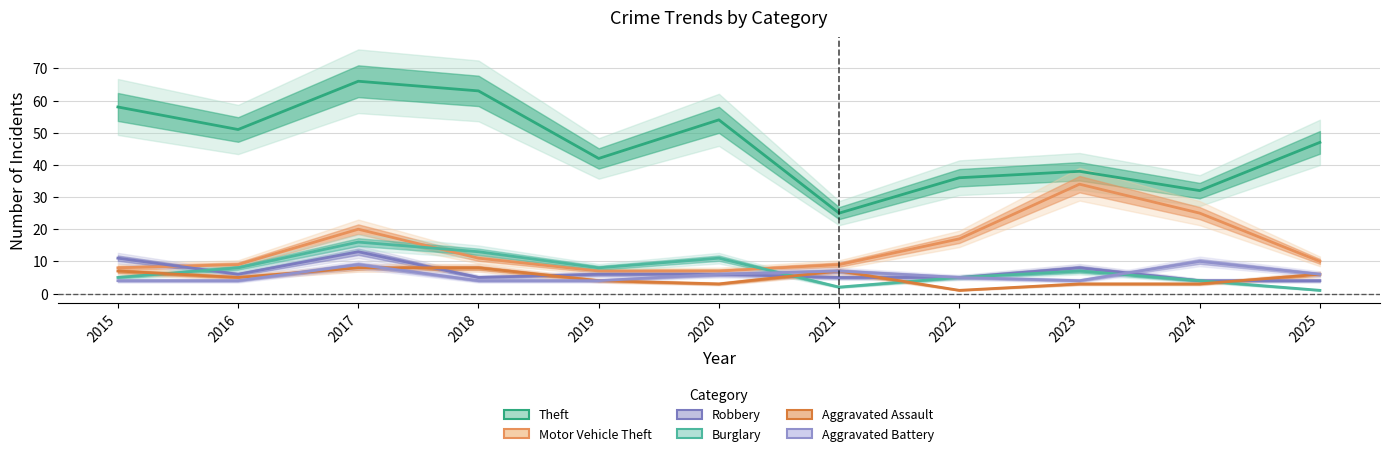

Reading left to right, list all the values displayed in this chart.

Theft: 2015=58	2016=51	2017=66	2018=63	2019=42	2020=54	2021=25	2022=36	2023=38	2024=32	2025=47
Motor Vehicle Theft: 2015=8	2016=9	2017=20	2018=11	2019=7	2020=7	2021=9	2022=17	2023=34	2024=25	2025=10
Robbery: 2015=11	2016=6	2017=13	2018=5	2019=6	2020=6	2021=5	2022=5	2023=8	2024=4	2025=4
Burglary: 2015=5	2016=8	2017=16	2018=13	2019=8	2020=11	2021=2	2022=5	2023=7	2024=4	2025=1
Aggravated Assault: 2015=7	2016=5	2017=8	2018=8	2019=4	2020=3	2021=7	2022=1	2023=3	2024=3	2025=6
Aggravated Battery: 2015=4	2016=4	2017=9	2018=4	2019=4	2020=6	2021=7	2022=5	2023=4	2024=10	2025=6